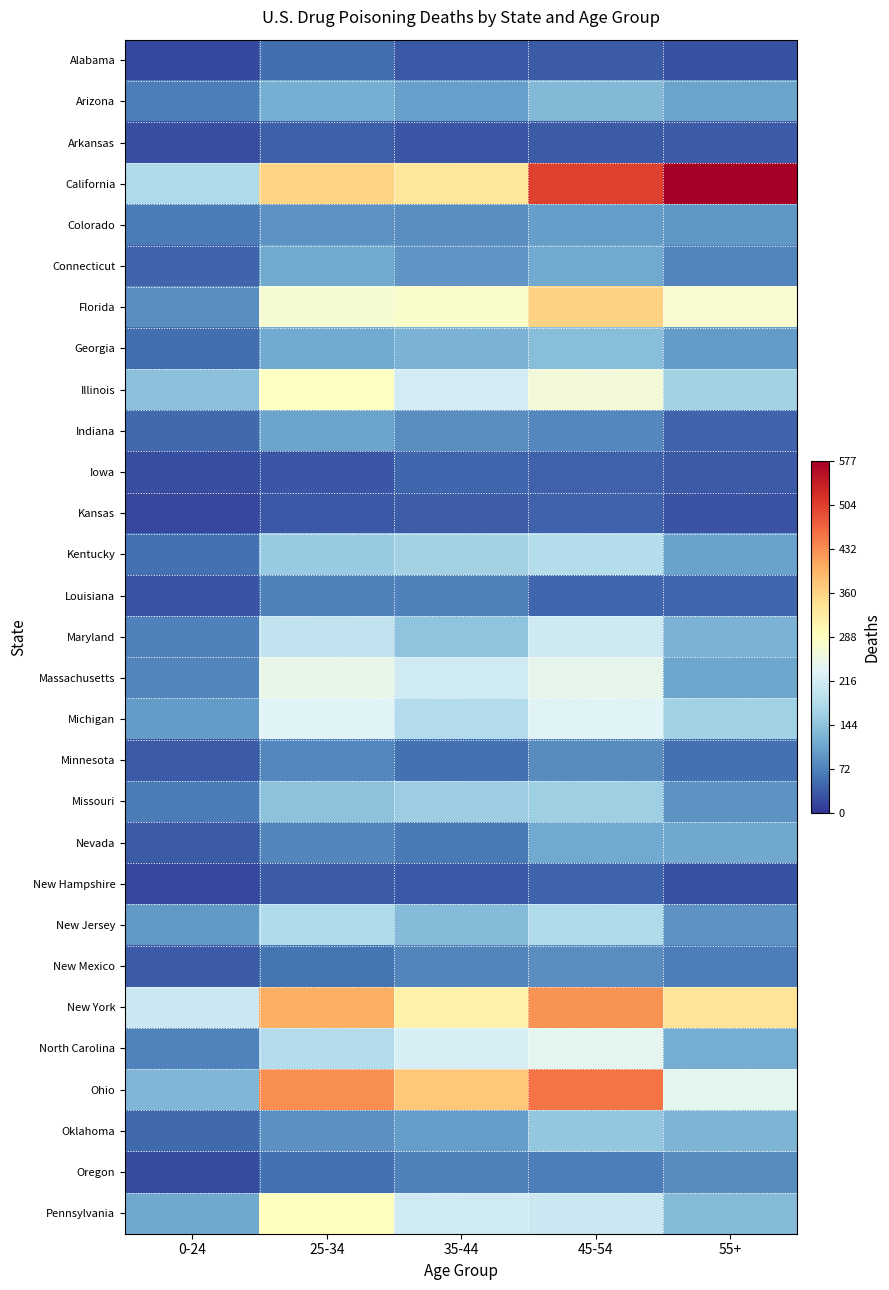

How many categories are shown in the chart?

5